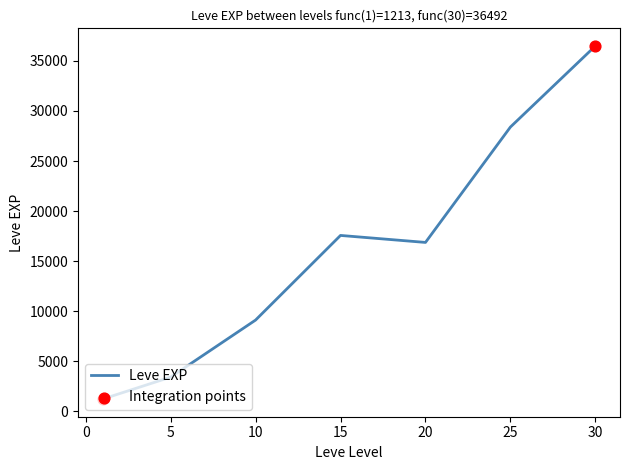

What is the average value?

16148.5